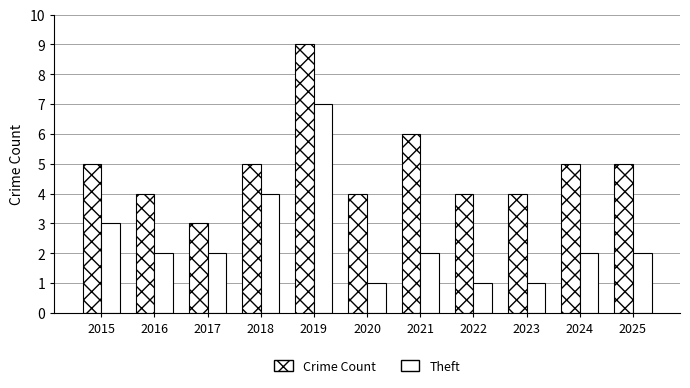

What is the average value of the Theft series?

2